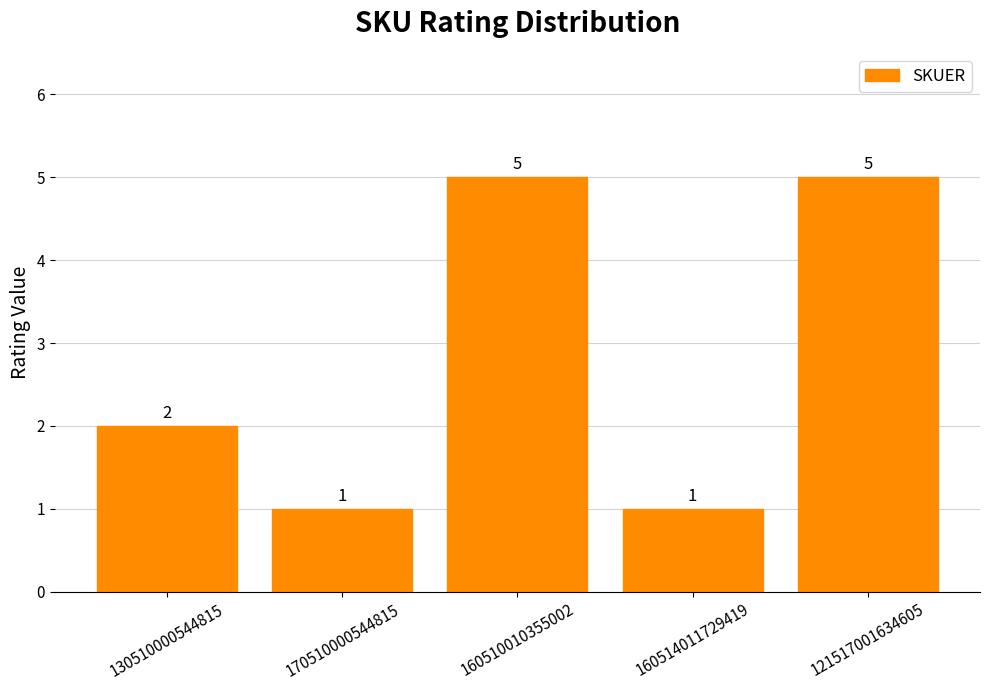

What value does the data have at 160510010355002?

5